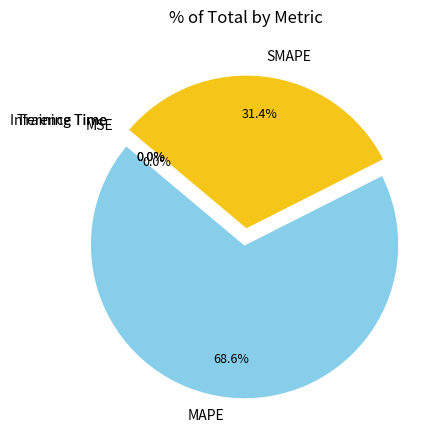

Which category has the biggest portion of the pie?

MAPE